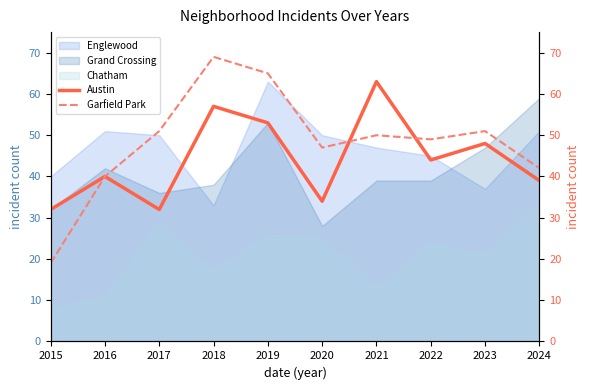

Between 2019 and 2024, which series saw the biggest shift?

Garfield Park